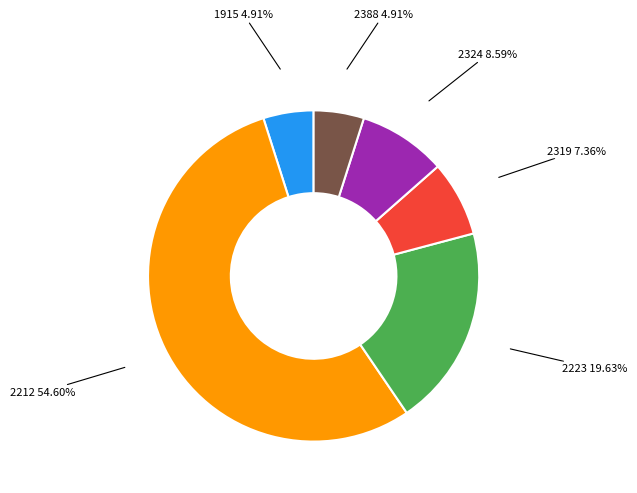

Between 2324 8.59% and 2319 7.36%, which is larger?

2324 8.59%